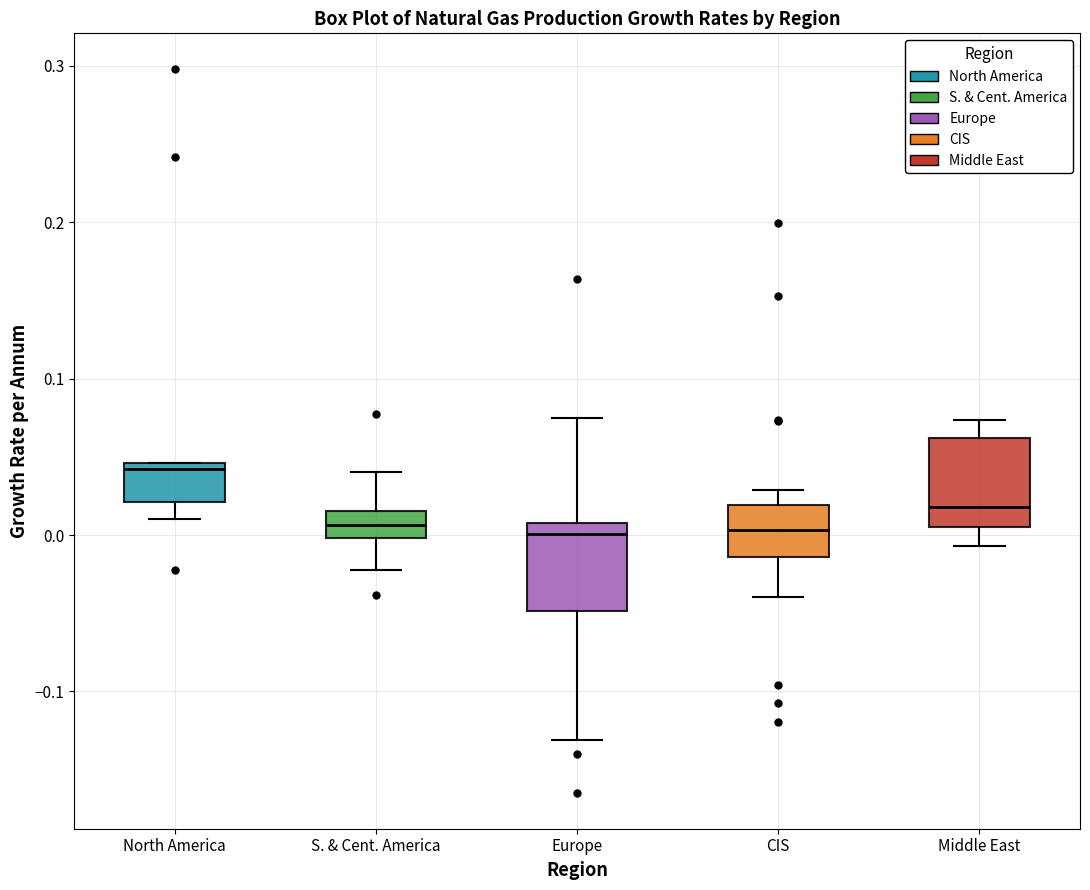

Reading left to right, read every box against the y-axis: the position of its median line, the range the box covers, and the ends of its whiskers. The values are not printed on the chart, so give them approximately, as read against the axis.

North America: median 0.04, box 0.02 to 0.05, whiskers 0.01 to 0.05
S. & Cent. America: median 0.01, box 0.00 to 0.02, whiskers -0.02 to 0.04
Europe: median 0.00, box -0.05 to 0.01, whiskers -0.13 to 0.07
CIS: median 0.00, box -0.01 to 0.02, whiskers -0.04 to 0.03
Middle East: median 0.02, box 0.01 to 0.06, whiskers -0.01 to 0.07